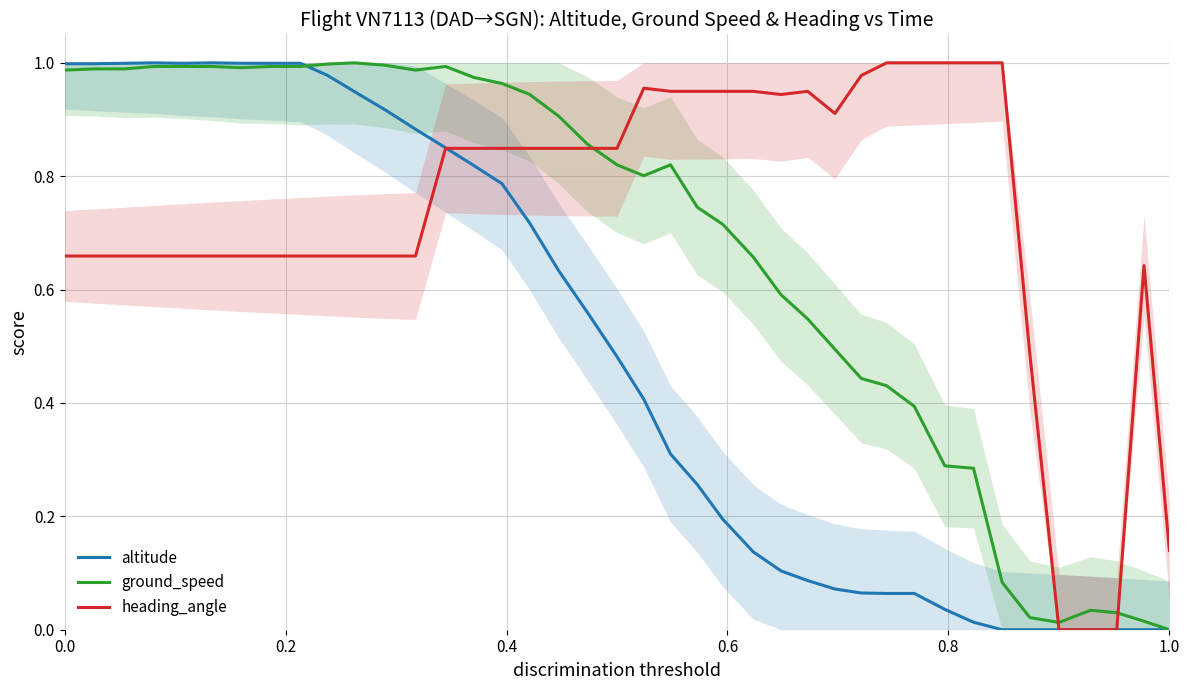

In altitude, how many points are higher than both neighbors (excluding endpoints)?

2